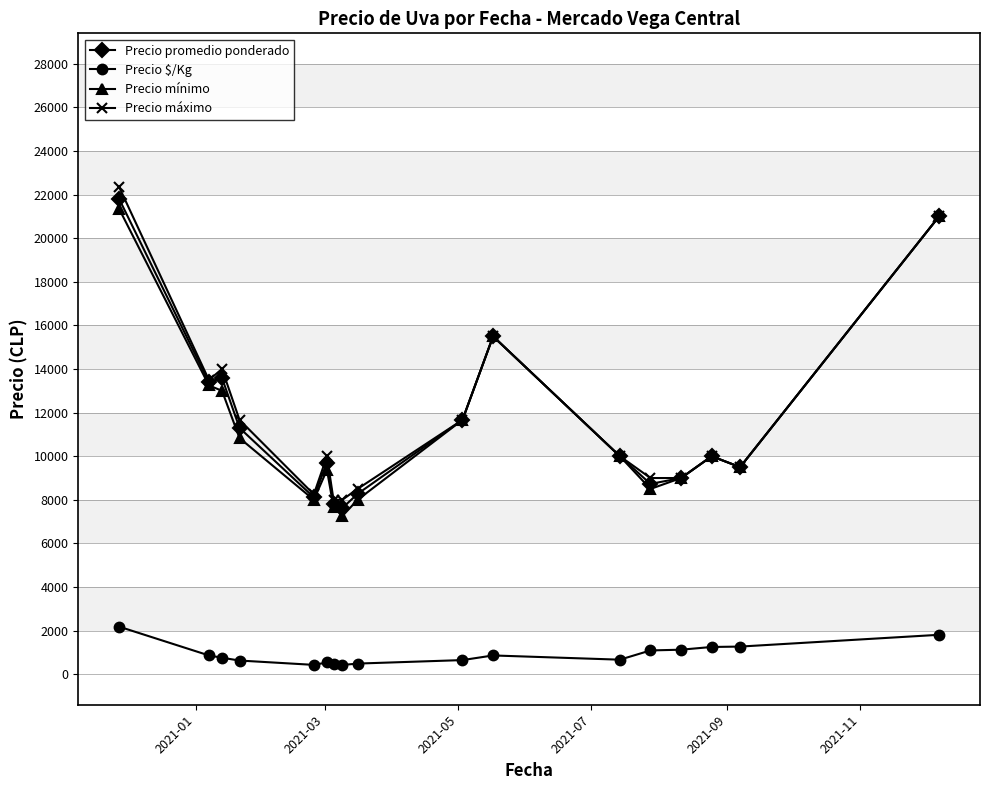

True or false: Precio $/Kg and Precio promedio ponderado intersect in this chart.

False